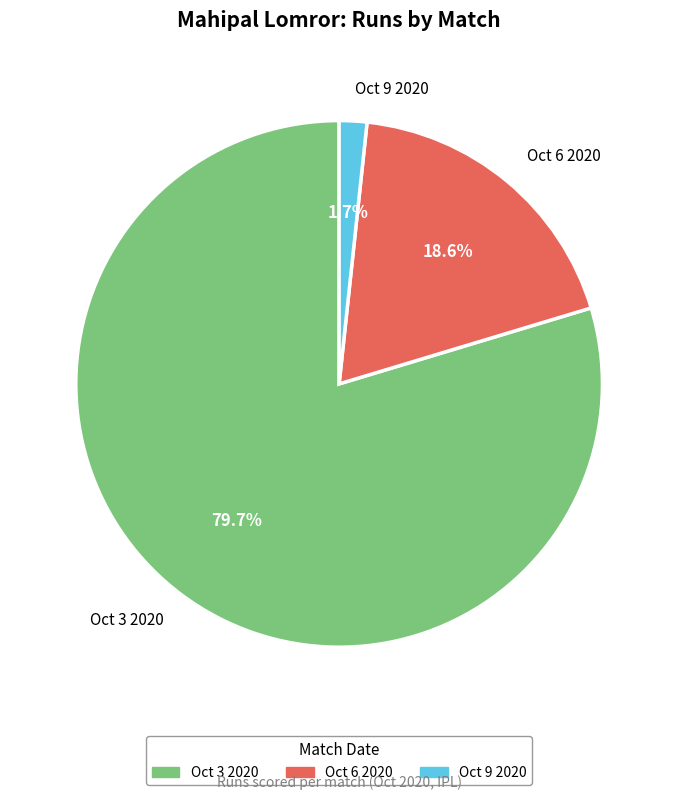

Rank the categories by value from lowest to highest.

Oct 9 2020, Oct 6 2020, Oct 3 2020